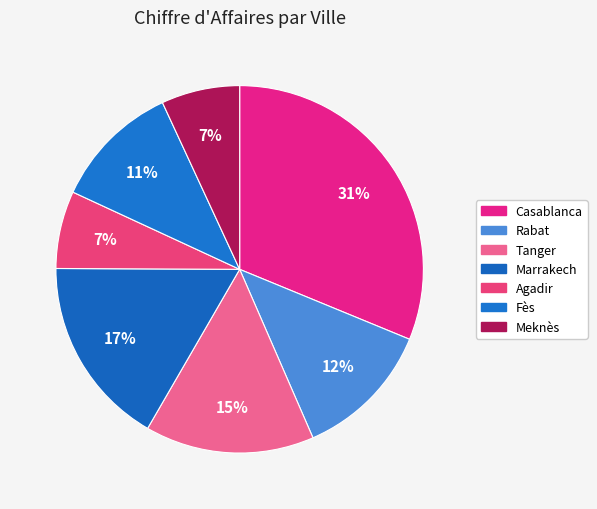

How many segments does this pie chart have?

7